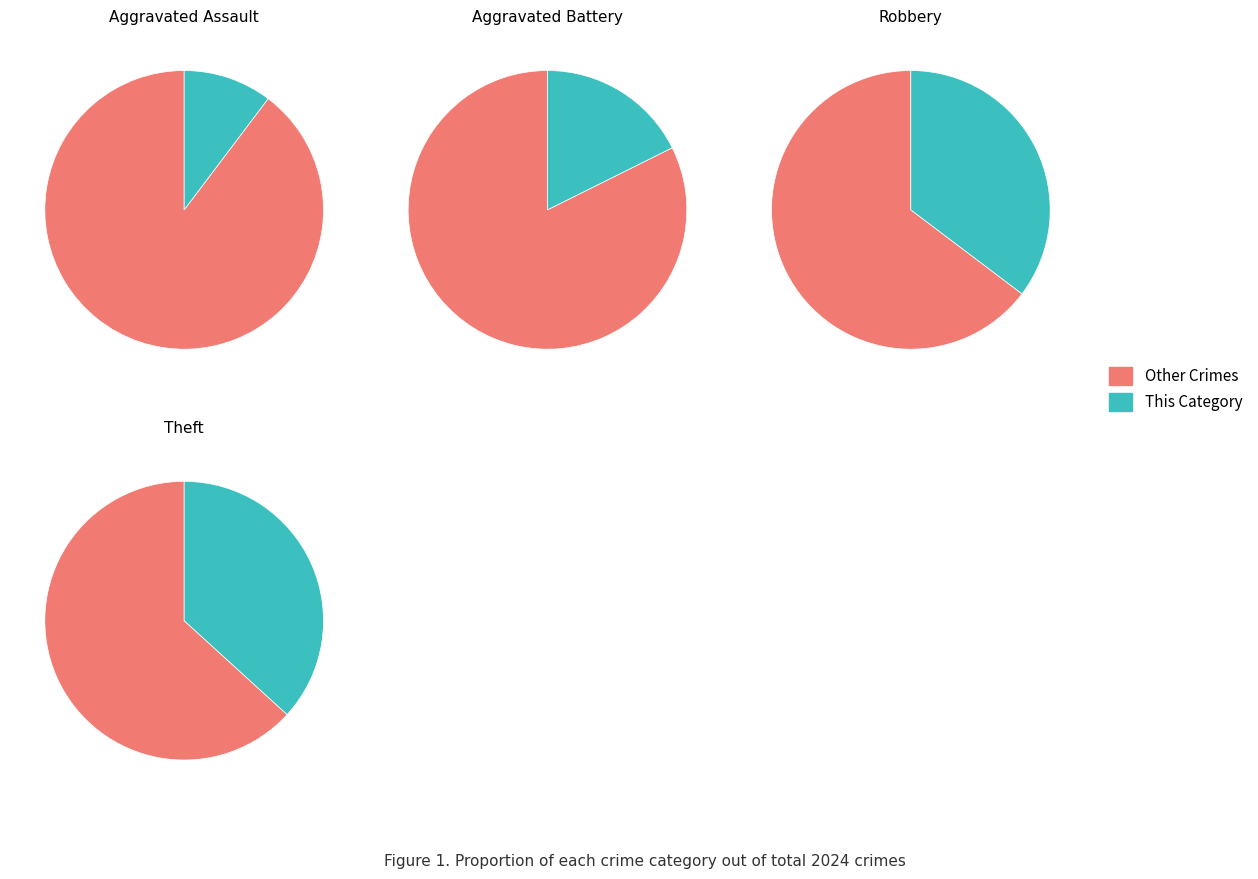

To the nearest percent, what portion does Aggravated Battery represent?

18%